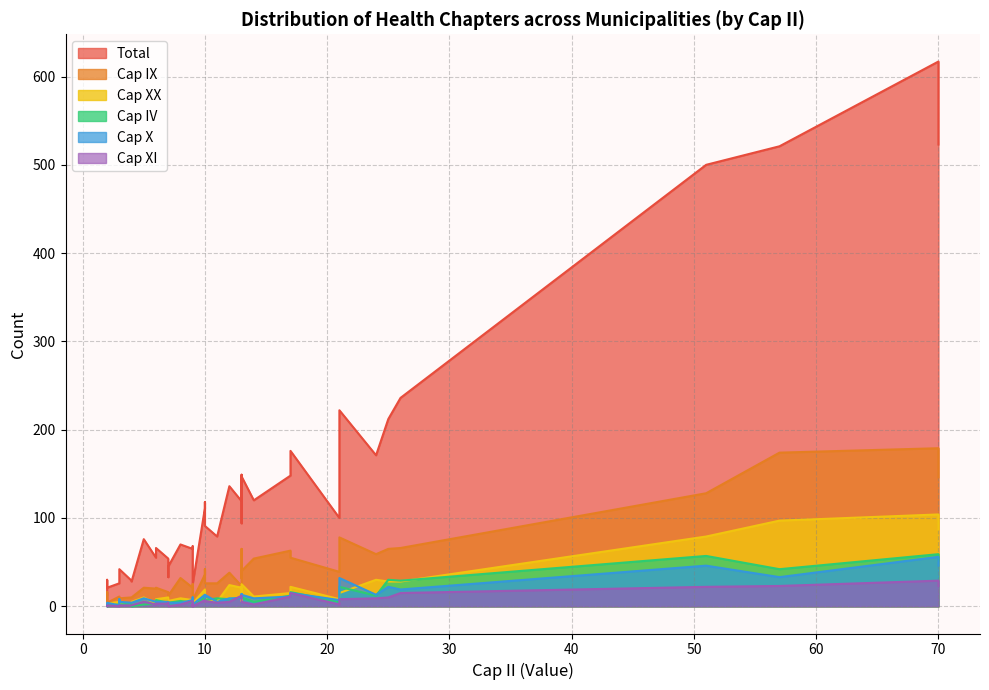

What is the difference between the Cap IV values at 27 and 36?

6